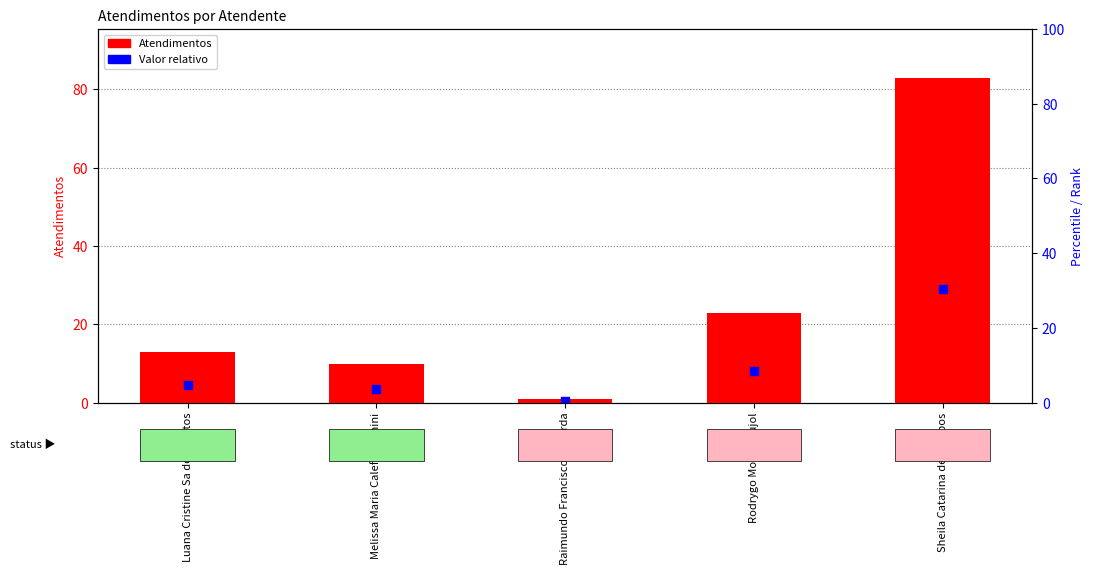

Is the value of Valor relativo at Raimundo Francisco Taborda greater than the value of Atendimentos at Raimundo Francisco Taborda?

No